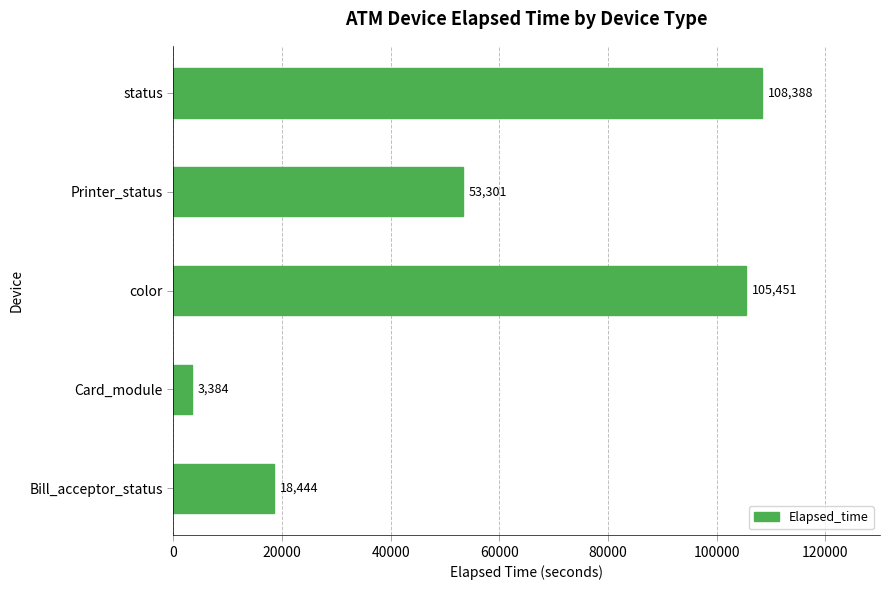

Reading top to bottom, extract all data points from this chart.

status=108388	Printer_status=53301	color=105451	Card_module=3384	Bill_acceptor_status=18444